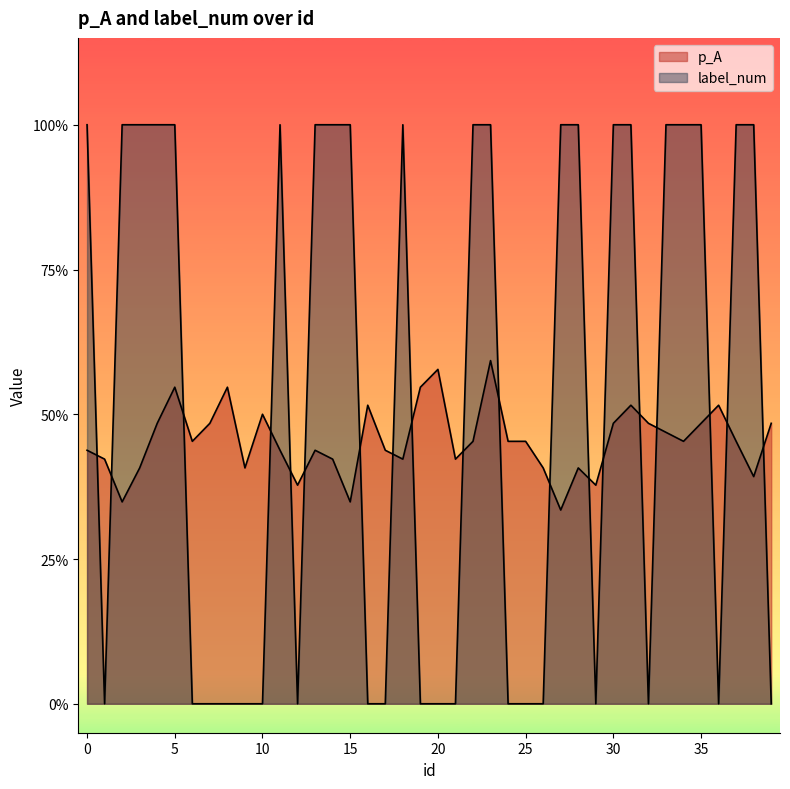

How many data points does each series have?

40